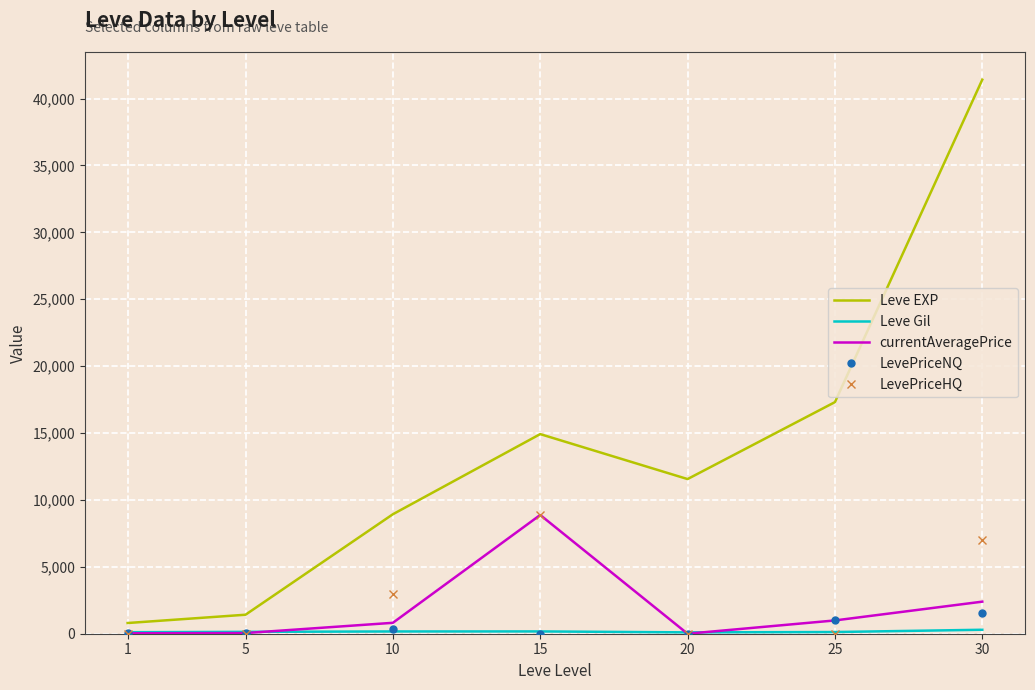

Which series has the largest total across all categories?

Leve EXP